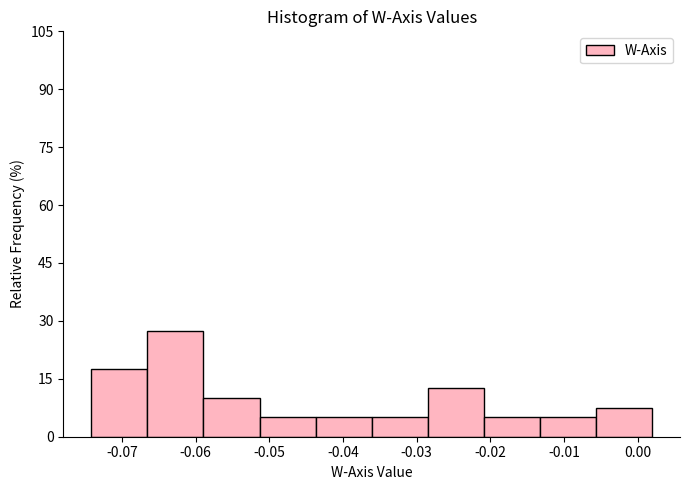

Reading left to right, transcribe this chart: for each bar, give the range it covers on the x-axis and its height. Neither the bar edges nor the heights are printed on the chart, so give them approximately, as read against the axes.

-0.074 to -0.067: 18
-0.067 to -0.059: 28
-0.059 to -0.051: 10
-0.051 to -0.044: 6
-0.044 to -0.036: 6
-0.036 to -0.028: 6
-0.028 to -0.021: 12
-0.021 to -0.013: 6
-0.013 to -0.006: 6
-0.006 to 0.002: 8